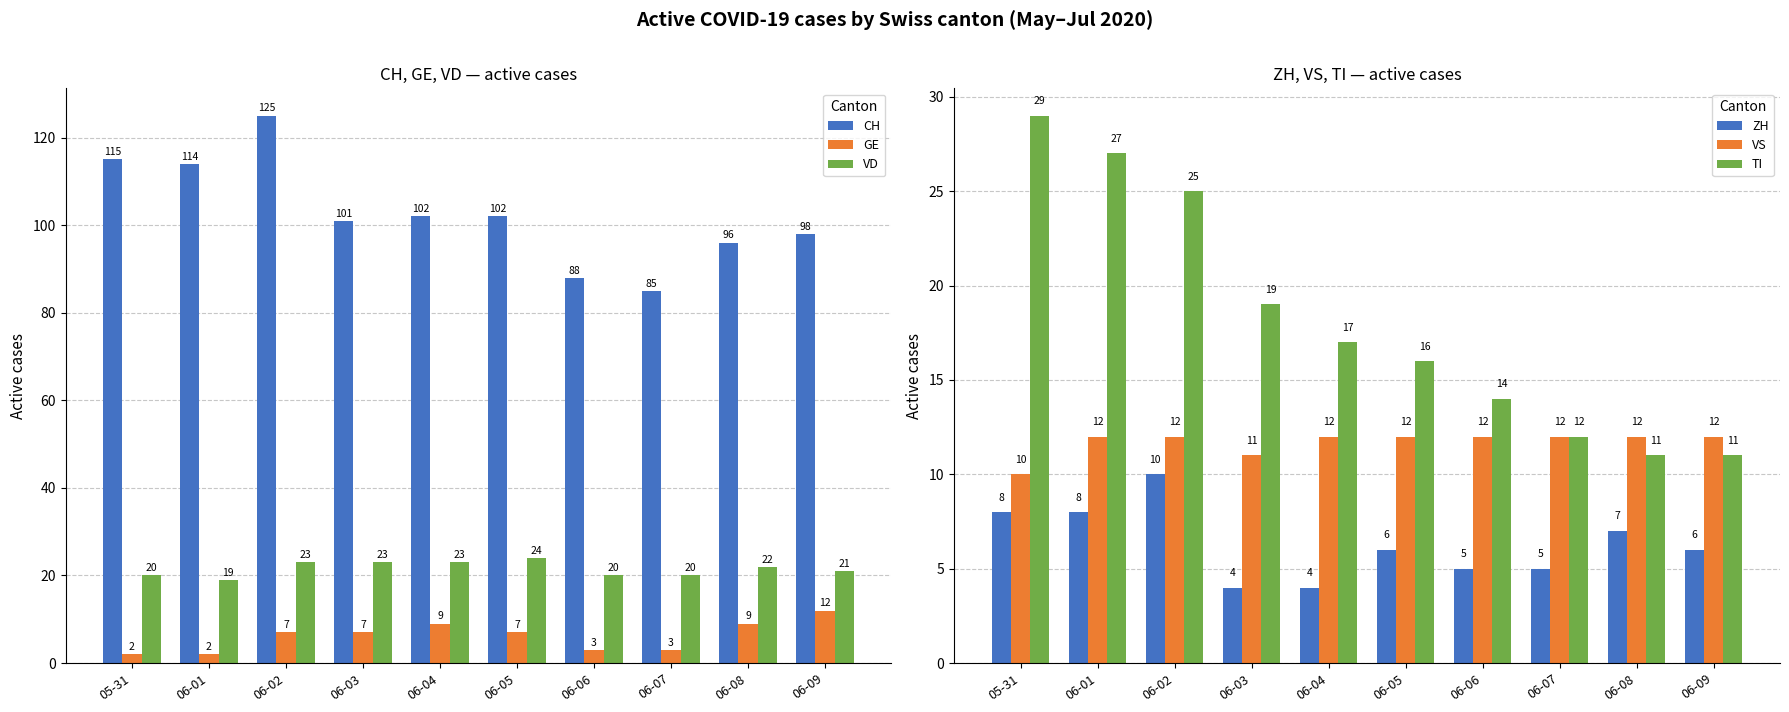

The value of VS at 06-01 is 7. True or false?

False